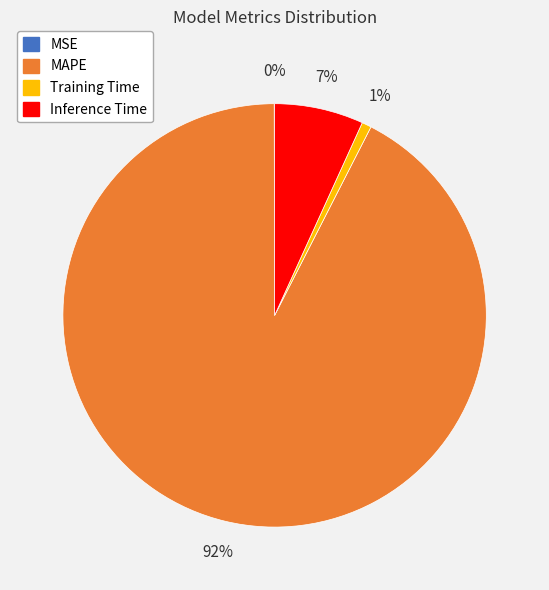

Is Training Time the majority of the pie?

No